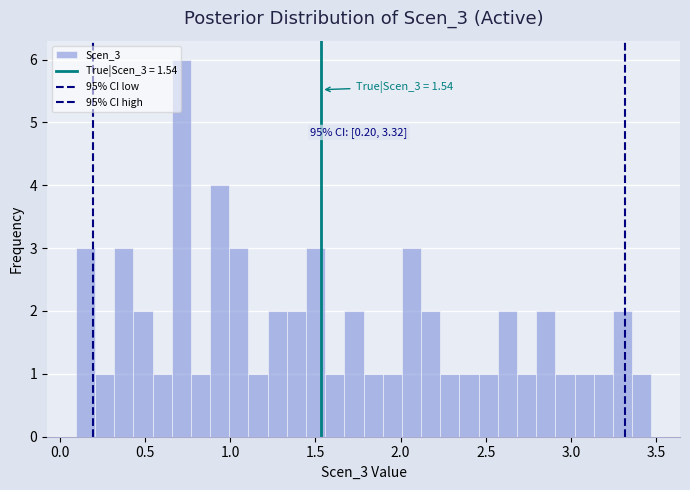

Read against the x-axis, roughly where is the centre of the tallest bar?

0.70